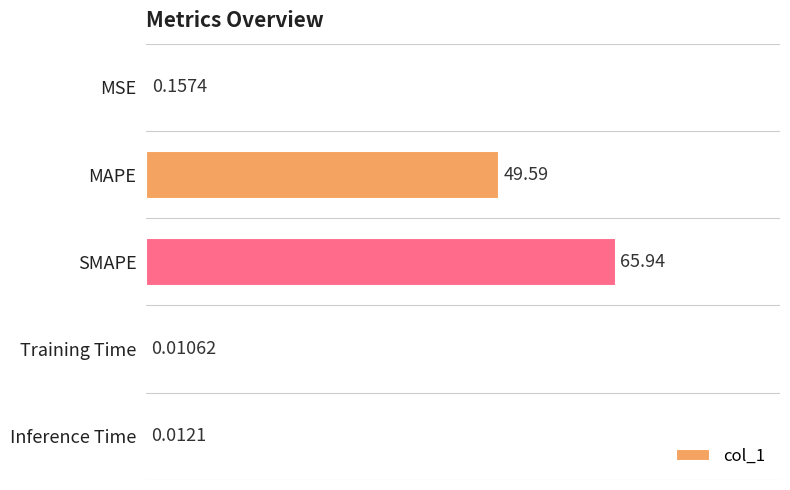

Where is the data nearest to the value 32?

MAPE